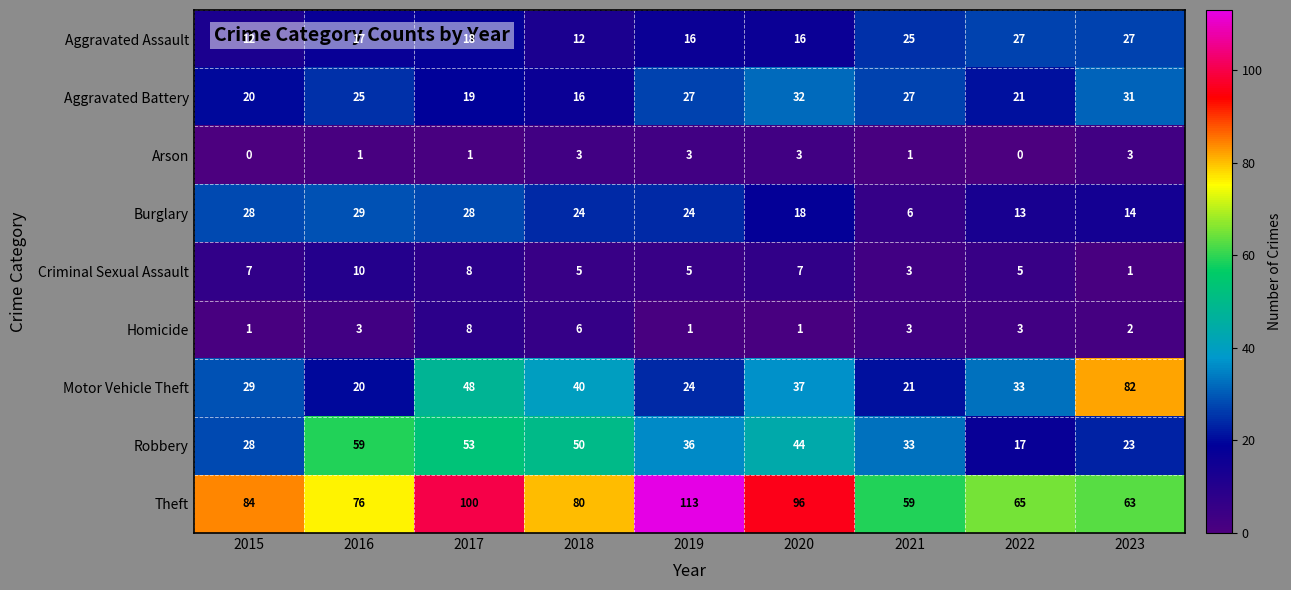

What is the difference between the maximum and minimum values in the Burglary series?

23